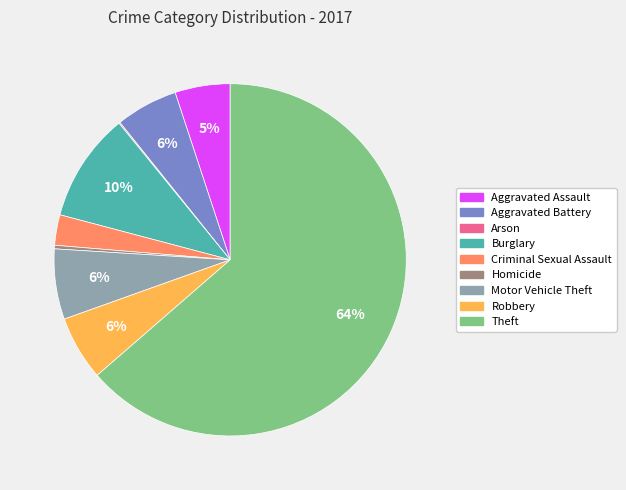

To the nearest percent, what is the combined percentage of Aggravated Assault and Burglary?

15%